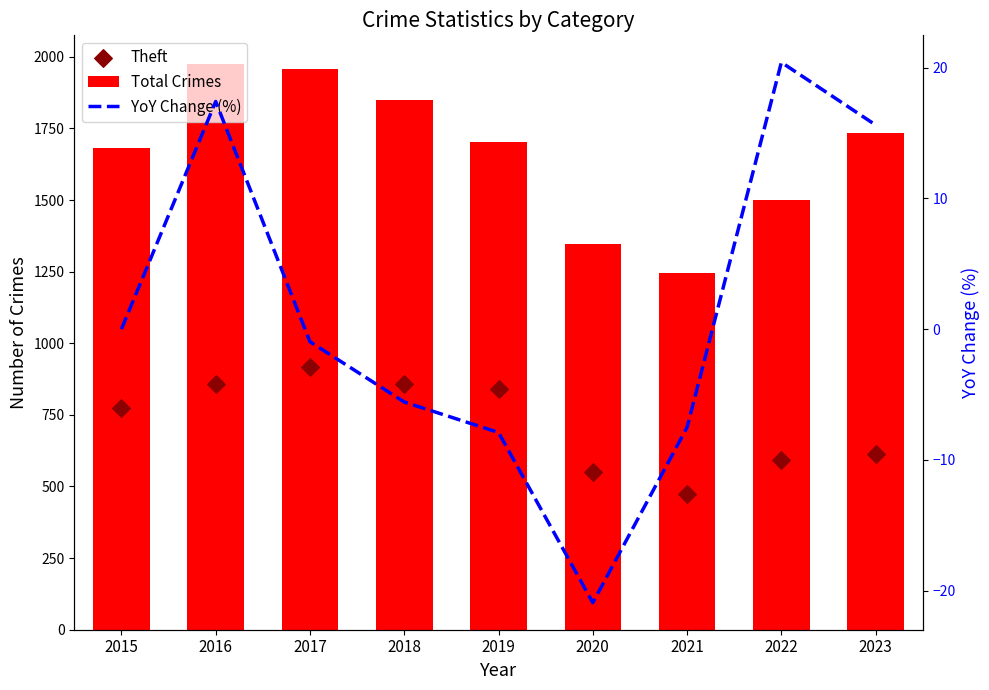

At how many categories does at least one series exceed 122?

9